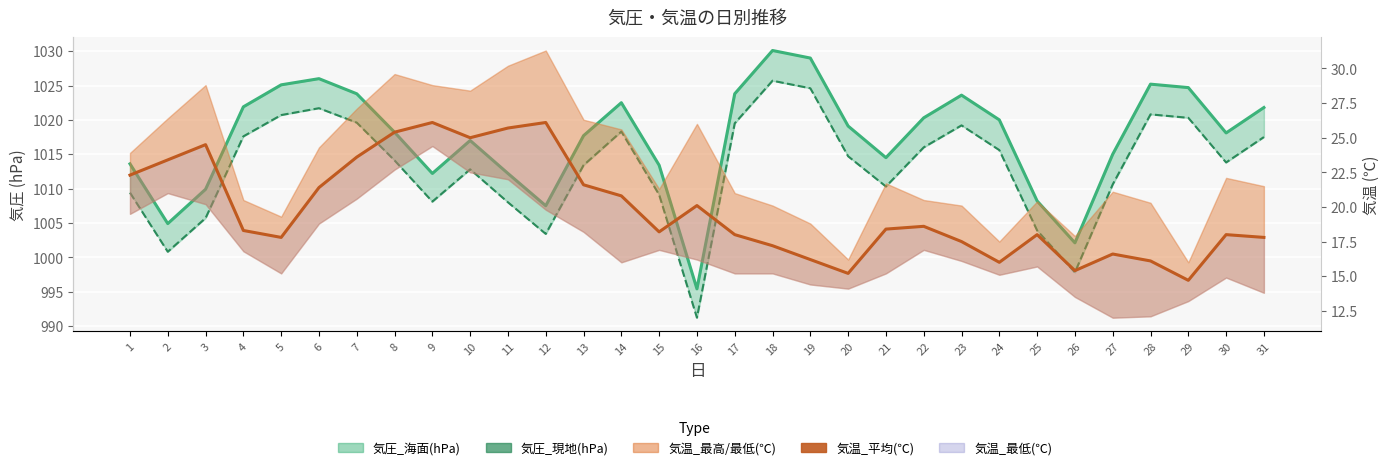

Reading left to right, transcribe all the data shown in this chart.

気圧_現地(hPa): 1=1009.4	2=1000.8	3=1005.7	4=1017.6	5=1020.7	6=1021.7	7=1019.6	8=1014.1	9=1008.1	10=1012.8	11=1008.0	12=1003.4	13=1013.4	14=1018.3	15=1009.1	16=991.2	17=1019.5	18=1025.7	19=1024.6	20=1014.7	21=1010.3	22=1016.0	23=1019.2	24=1015.6	25=1003.9	26=997.8	27=1010.6	28=1020.8	29=1020.3	30=1013.8	31=1017.5
気温_平均(℃): 1=22.3	2=23.4	3=24.5	4=18.3	5=17.8	6=21.4	7=23.6	8=25.4	9=26.1	10=25.0	11=25.7	12=26.1	13=21.6	14=20.8	15=18.2	16=20.1	17=18.0	18=17.2	19=16.2	20=15.2	21=18.4	22=18.6	23=17.5	24=16.0	25=18.0	26=15.4	27=16.6	28=16.1	29=14.7	30=18.0	31=17.8